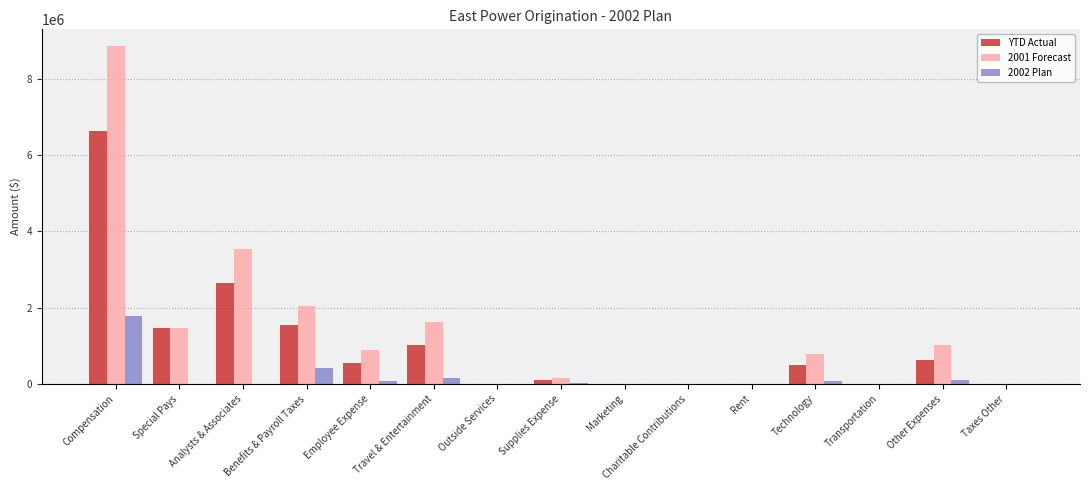

Where does the YTD Actual series first go above 487149?

Compensation